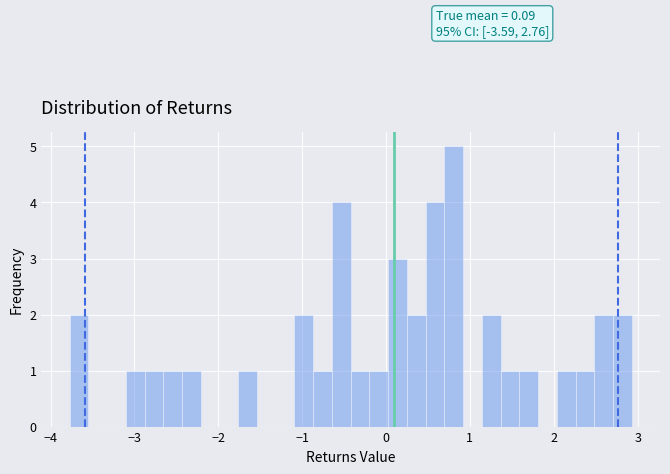

Around what value on the x-axis is the tallest bar? Give the approximate position of its centre, as read against the axis.

0.8